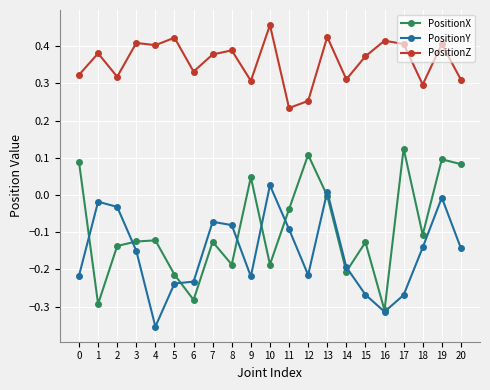

Between 3 and 9, which series saw the biggest shift?

PositionX